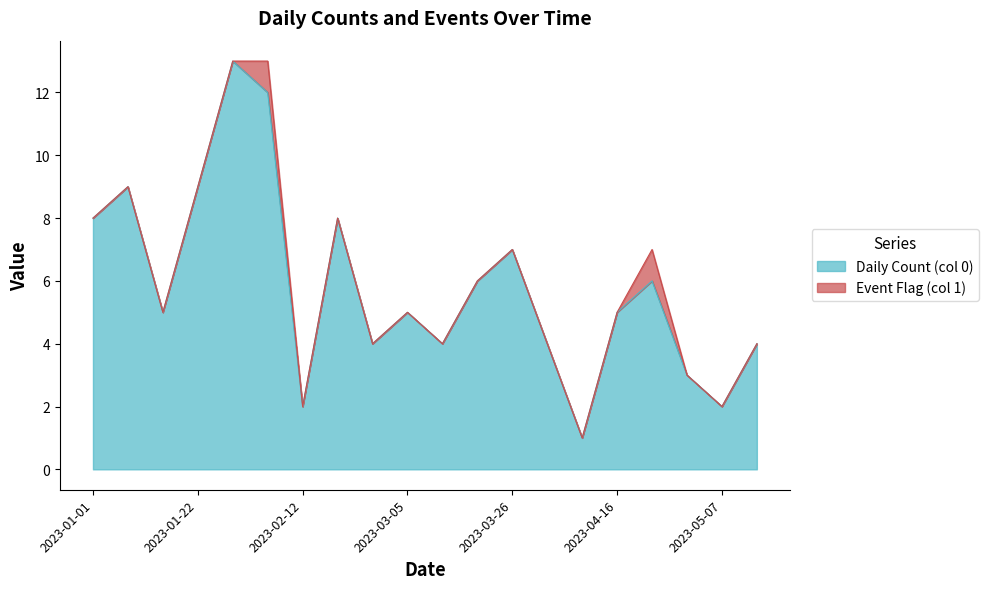

Reading left to right, what are all the values shown in this chart?

2023-01-01=8	2023-01-08=9	2023-01-15=5	2023-01-22=9	2023-01-29=13	2023-02-05=12	2023-02-12=2	2023-02-19=8	2023-02-26=4	2023-03-05=5	2023-03-12=4	2023-03-19=6	2023-03-26=7	2023-04-02=4	2023-04-09=1	2023-04-16=5	2023-04-23=6	2023-04-30=3	2023-05-07=2	2023-05-14=4